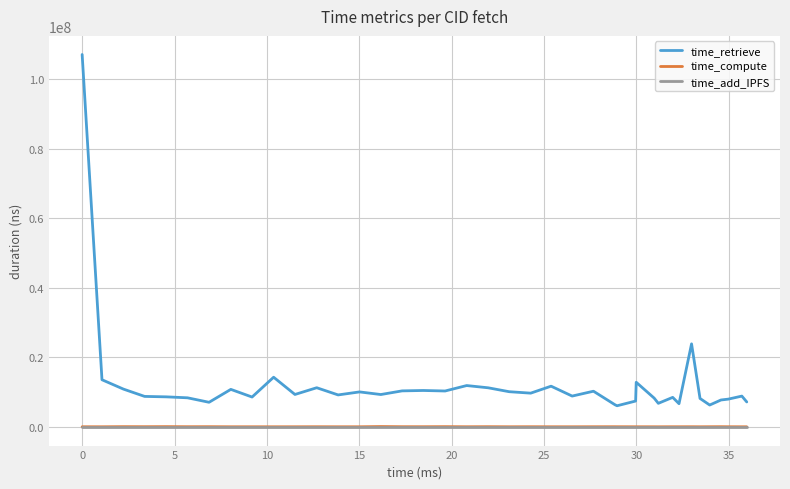

Which series has the largest total across all categories?

time_retrieve